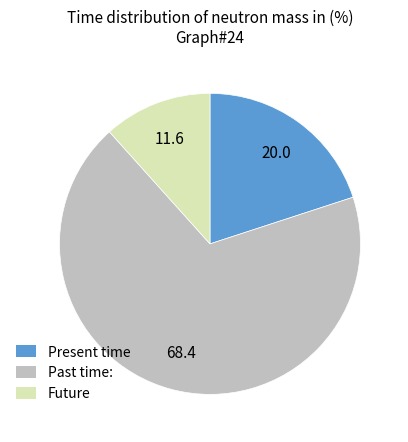

Rank the categories by value from lowest to highest.

Future, Present time, Past time: